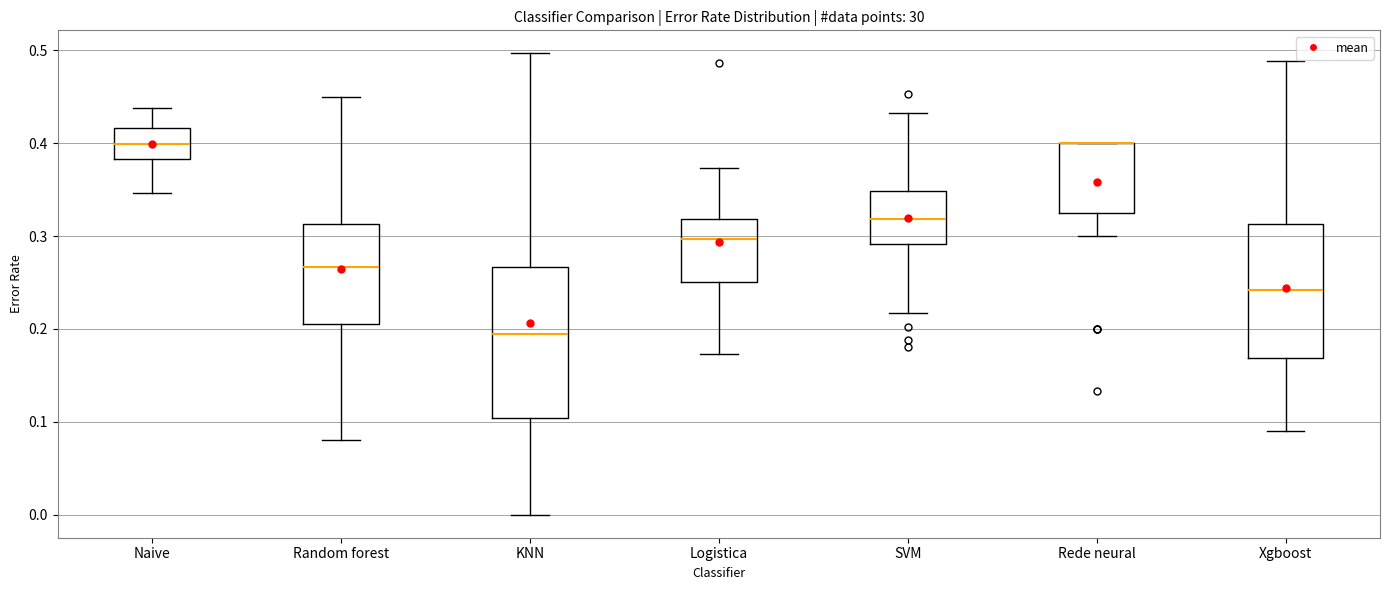

Reading left to right, read every box against the y-axis: the position of its median line, the range the box covers, and the ends of its whiskers. The values are not printed on the chart, so give them approximately, as read against the axis.

Naive: median 0.40, box 0.38 to 0.42, whiskers 0.35 to 0.44
Random forest: median 0.27, box 0.21 to 0.31, whiskers 0.08 to 0.45
KNN: median 0.20, box 0.10 to 0.27, whiskers 0.00 to 0.50
Logistica: median 0.30, box 0.25 to 0.32, whiskers 0.17 to 0.37
SVM: median 0.32, box 0.29 to 0.35, whiskers 0.22 to 0.43
Rede neural: median 0.40 (drawn on the box's upper edge), box 0.33 to 0.40, whiskers 0.30 to 0.40
Xgboost: median 0.24, box 0.17 to 0.31, whiskers 0.09 to 0.49